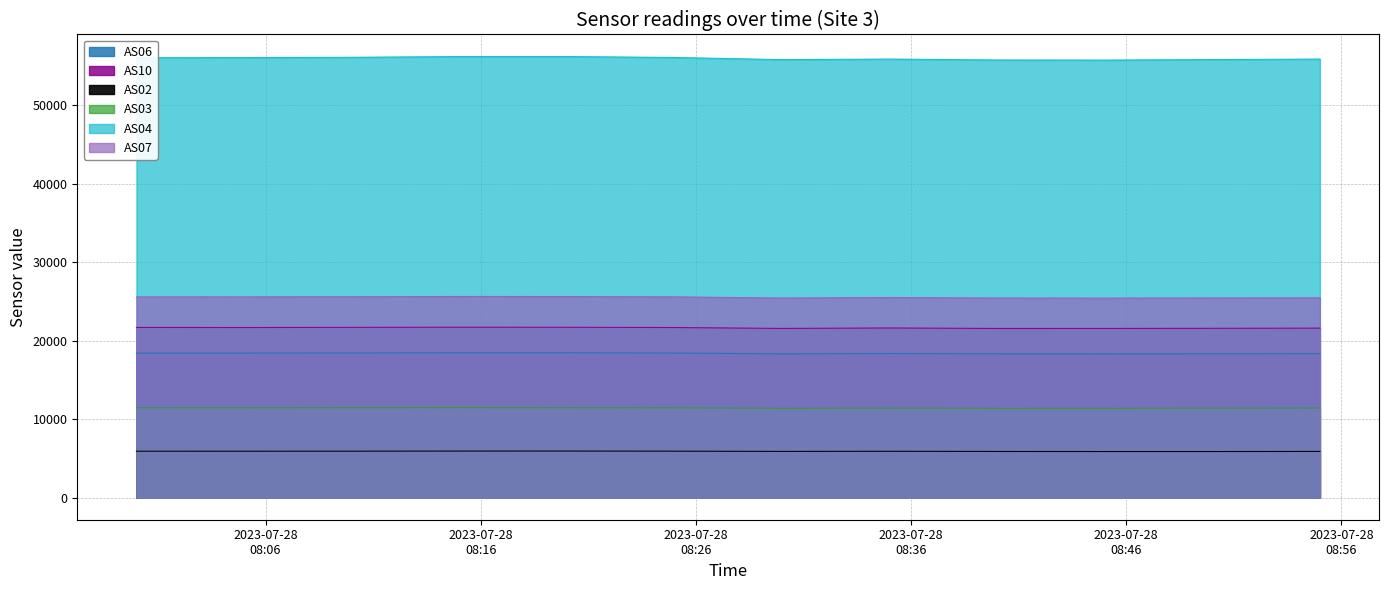

How many lines are shown in the chart?

6